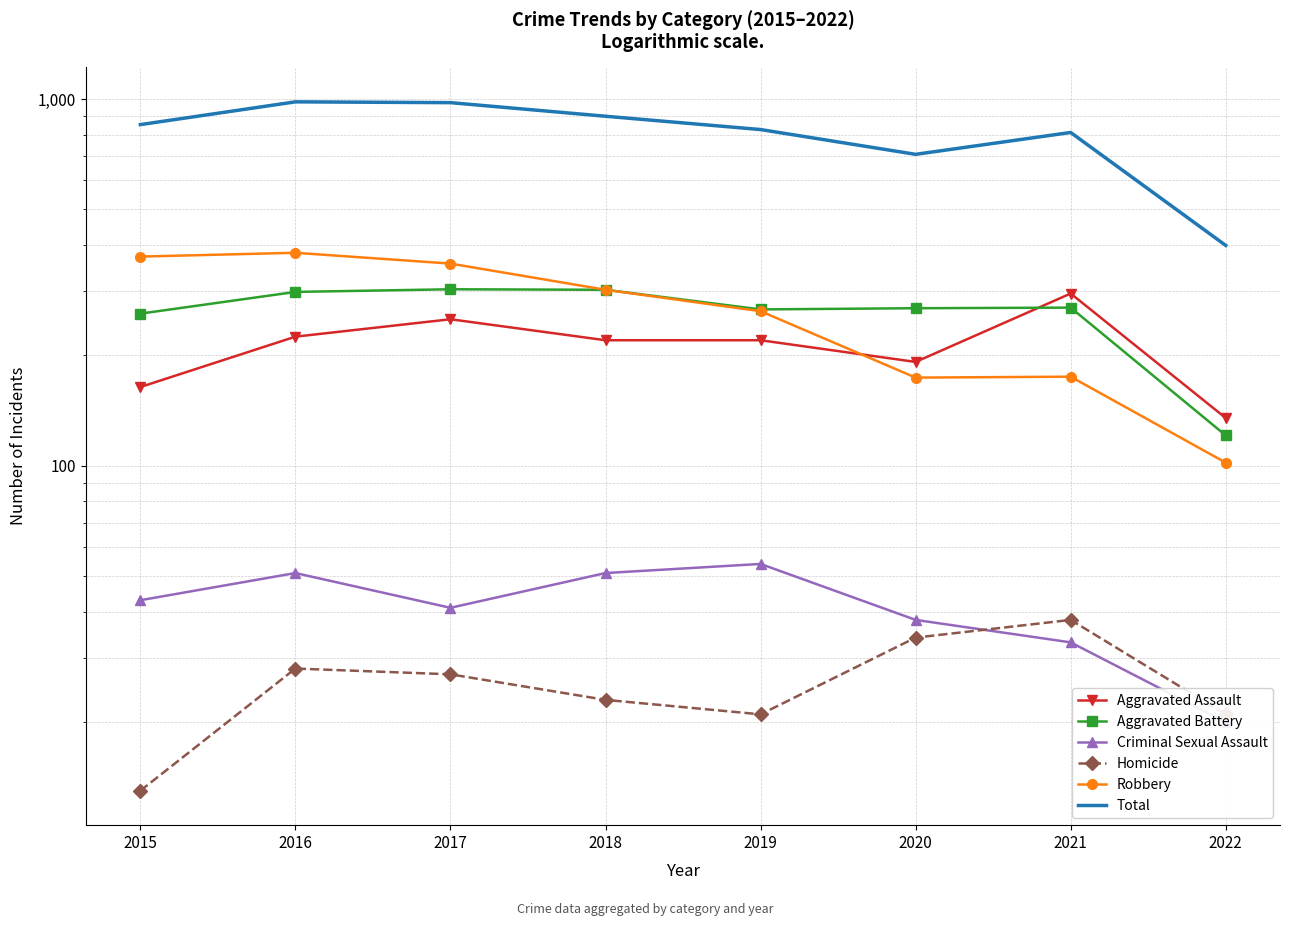

Is it true that Robbery equals 115 at 2020?

False